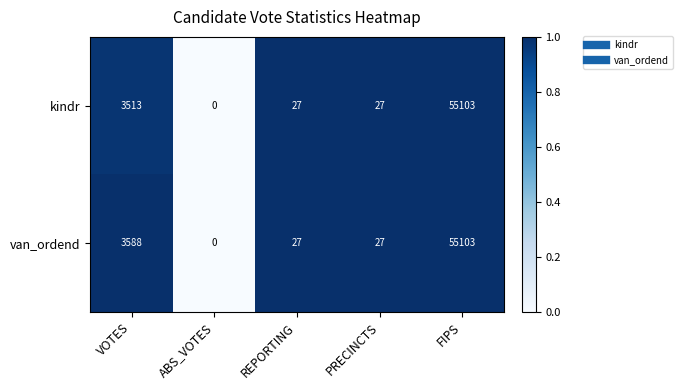

What is the difference between the maximum and minimum values in the van_ordend series?

55103